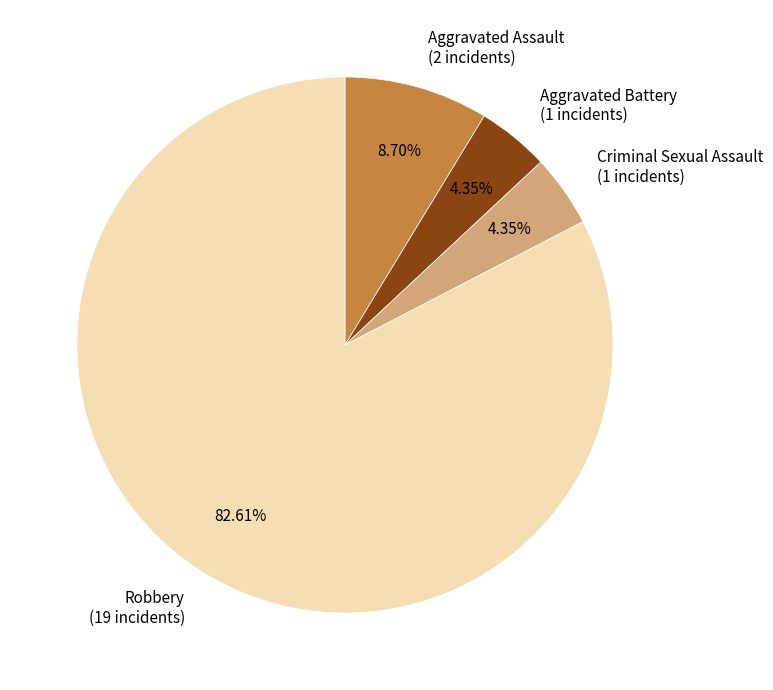

To the nearest percent, what portion does Aggravated Battery represent?

4%